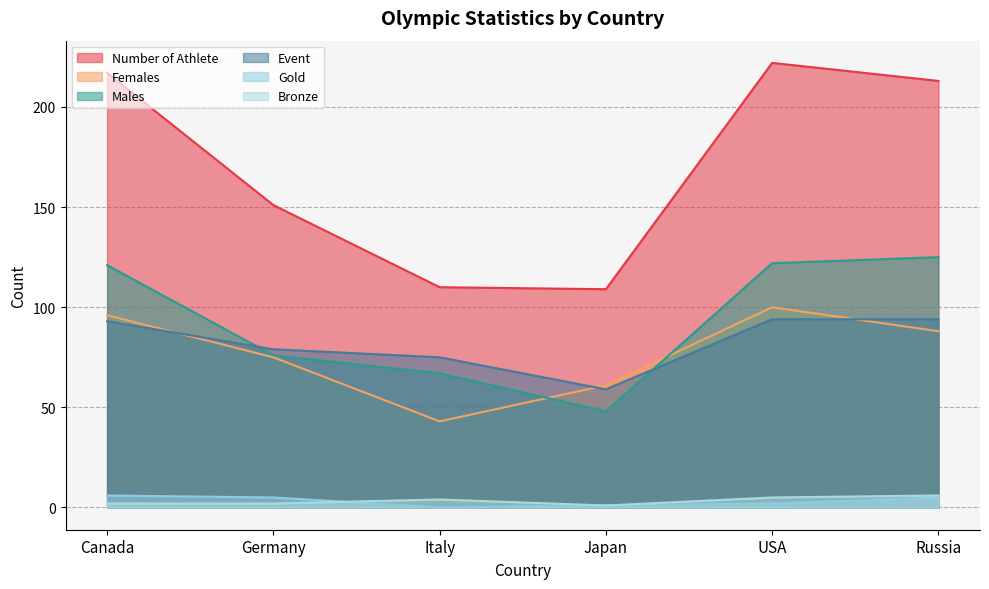

The Bronze series shows 3 at Germany. True or false?

False